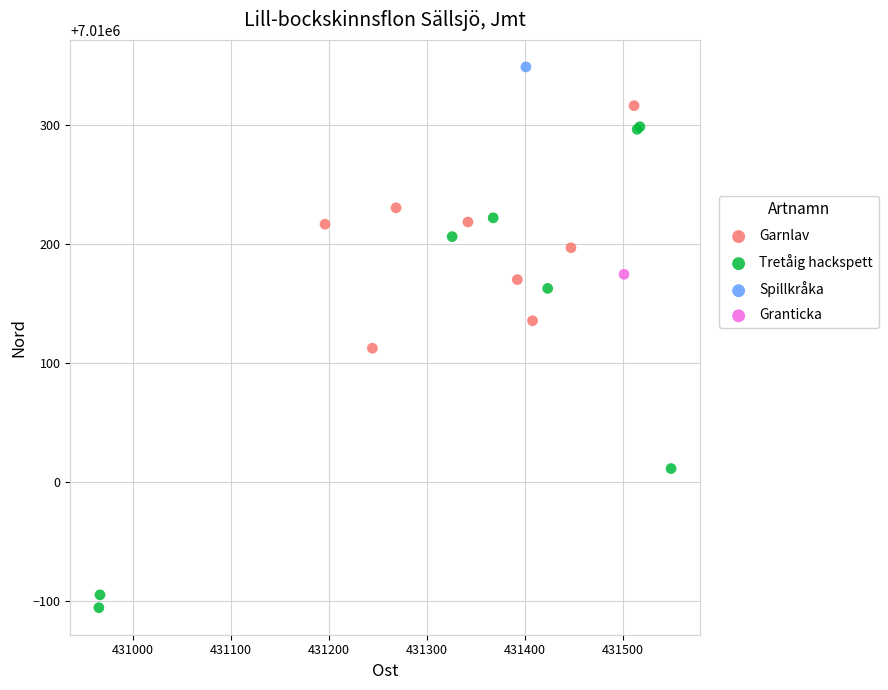

What are all the series names shown in the legend?

Garnlav, Tretåig hackspett, Spillkråka, Granticka